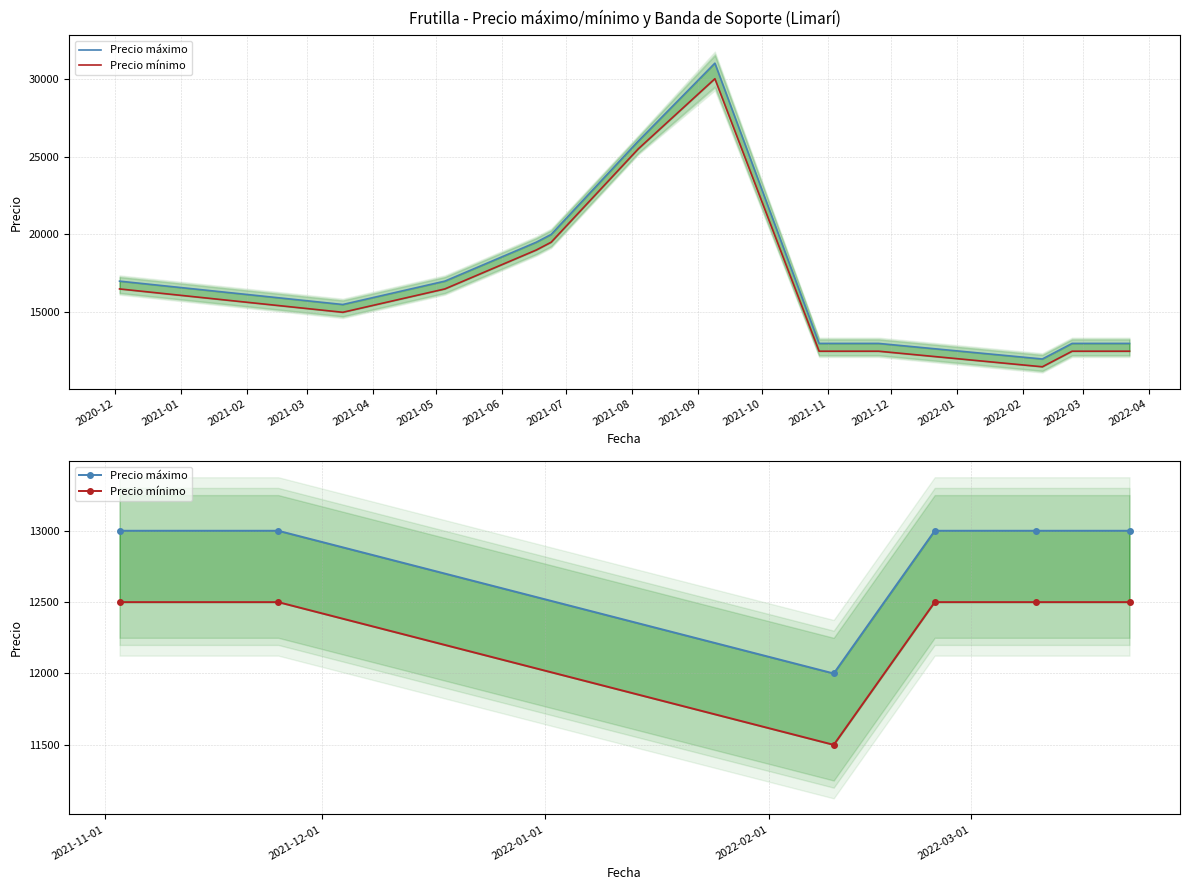

What is the average value of the Precio máximo series?

12833